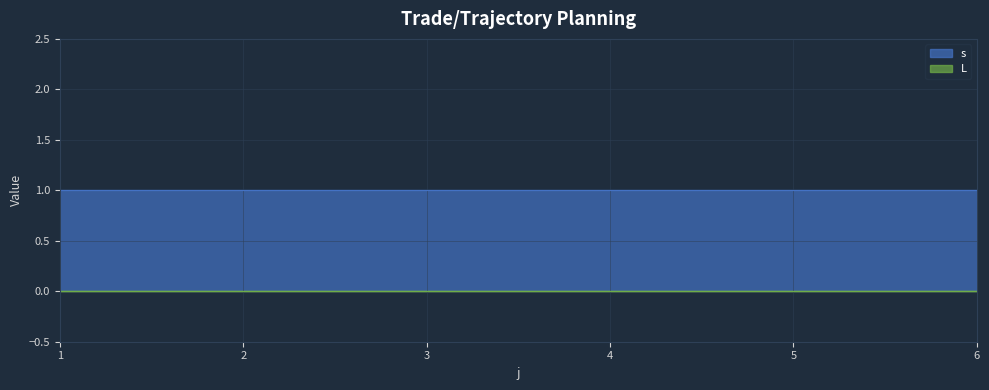

Reading left to right, list all the values displayed in this chart.

s: 1=1	2=1	3=1	4=1	5=1	6=1
L: 1=0	2=0	3=0	4=0	5=0	6=0